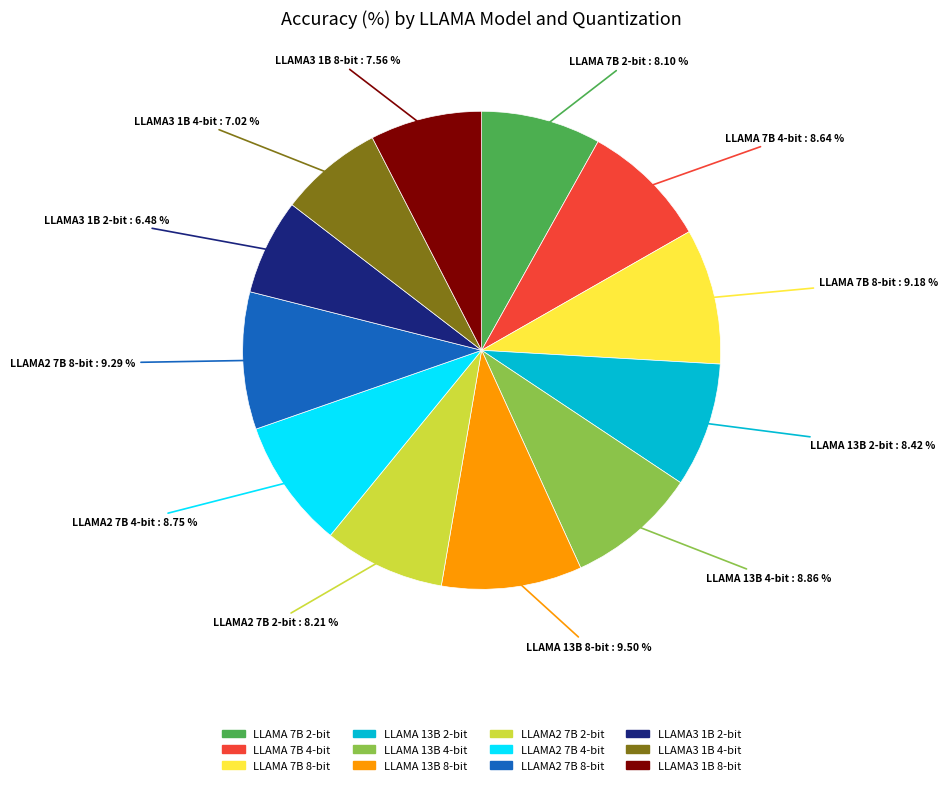

Does LLAMA2 7B 2-bit represent more than half of the total?

No